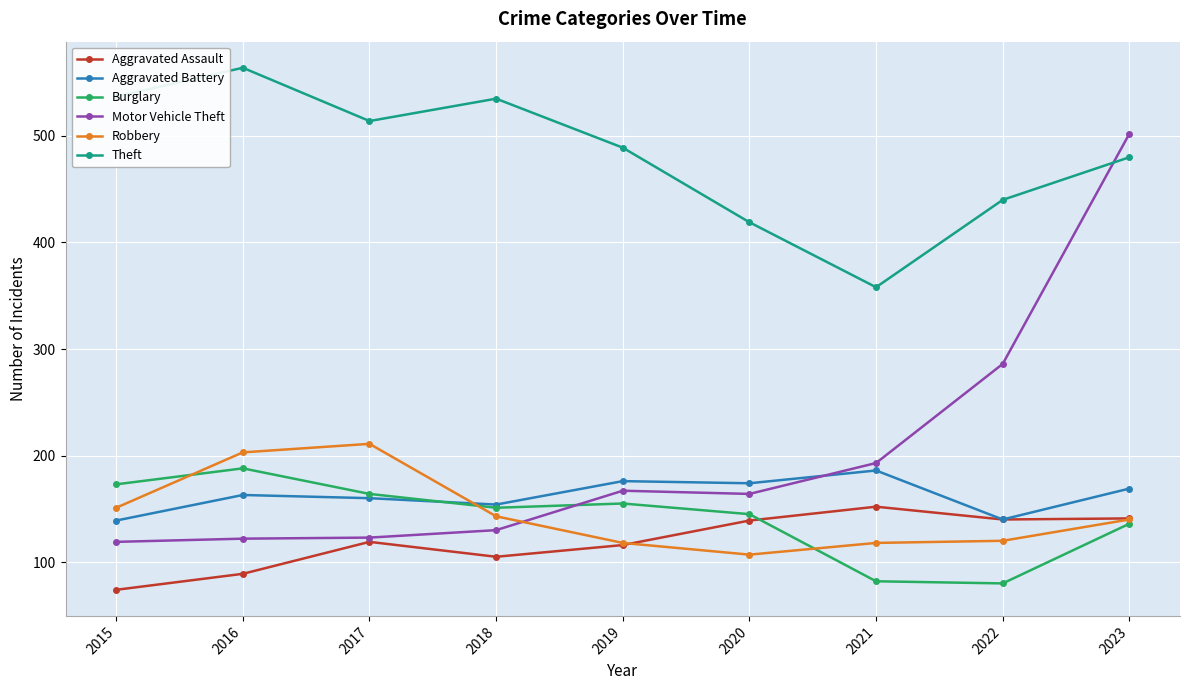

What is the value of the Aggravated Battery point at the 6th from the left?

174